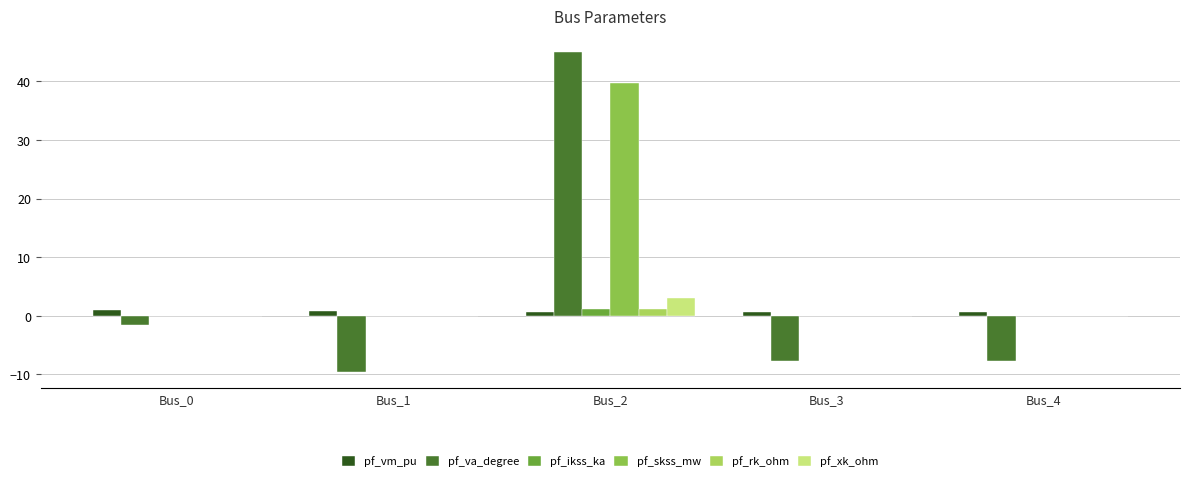

The value of pf_ikss_ka at Bus_3 is 0.0. True or false?

True